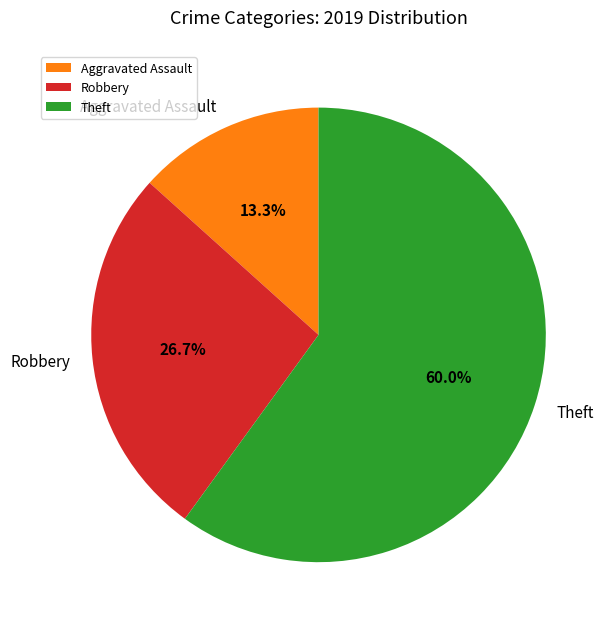

Is there a majority slice in this chart?

Yes